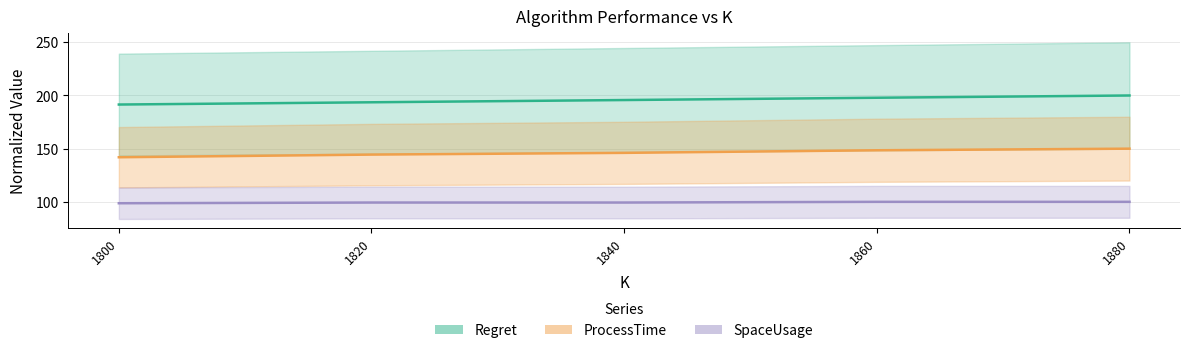

Is it true that ProcessTime_scaled equals 46.5 at 1800?

False